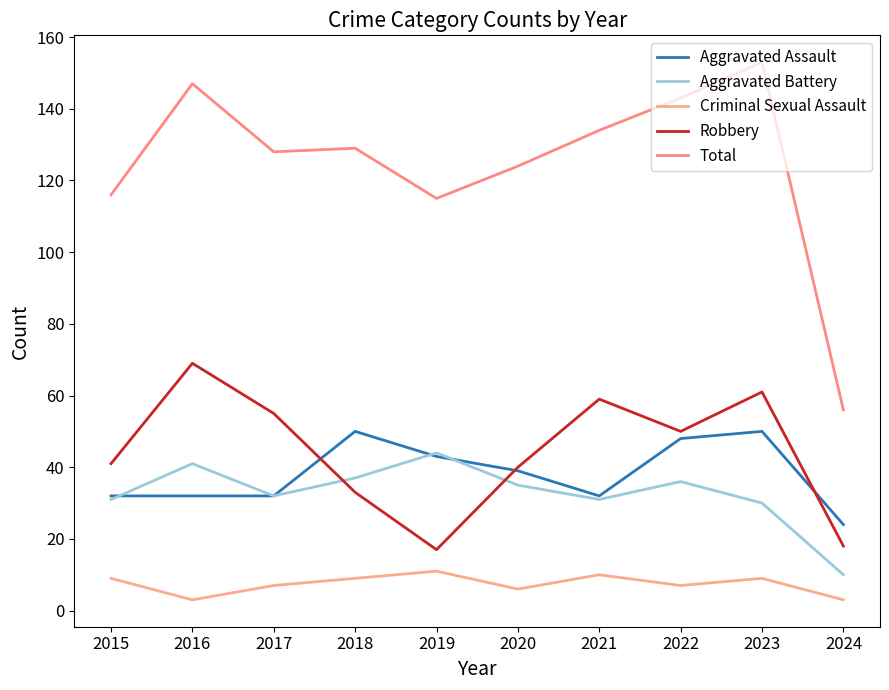

True or false: Aggravated Battery has more than 0 points higher than both neighbors.

True